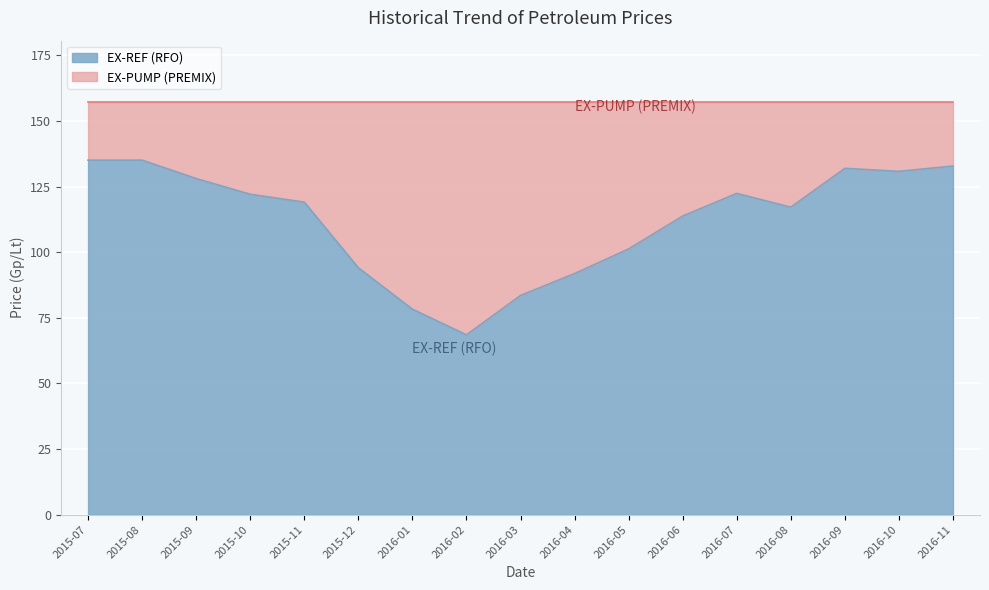

At which label is the value closest to 101?

2016-05